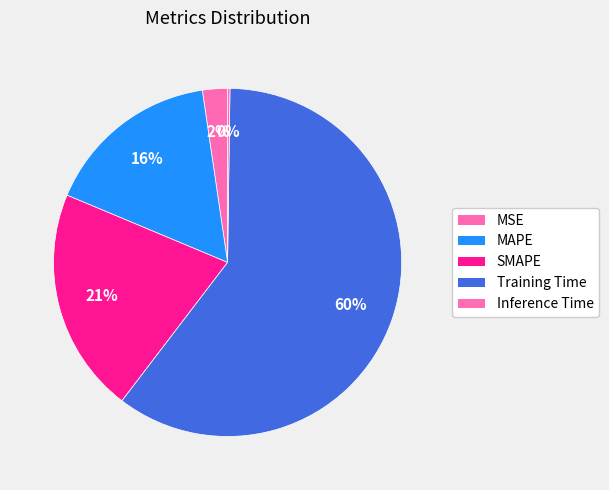

The MAPE slice represents 16% of the pie. True or false?

True